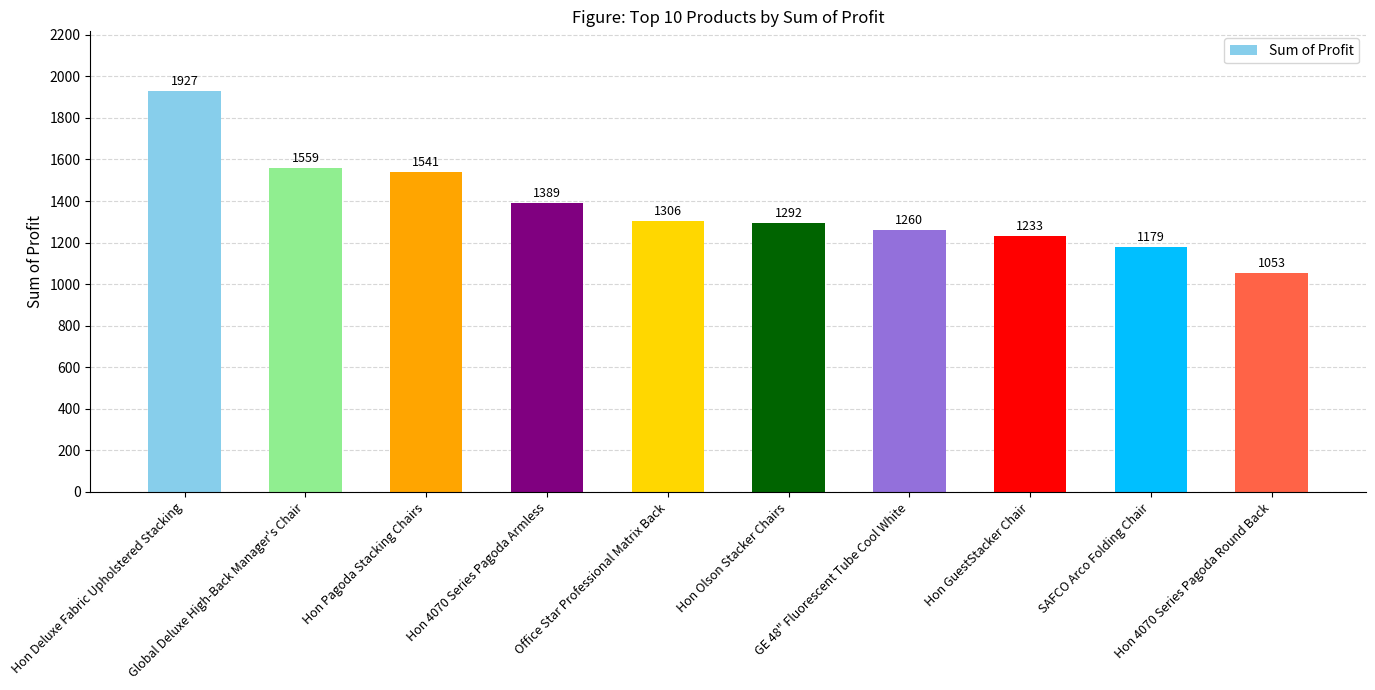

Is it true that the value at Hon GuestStacker Chair is 1632.0?

False